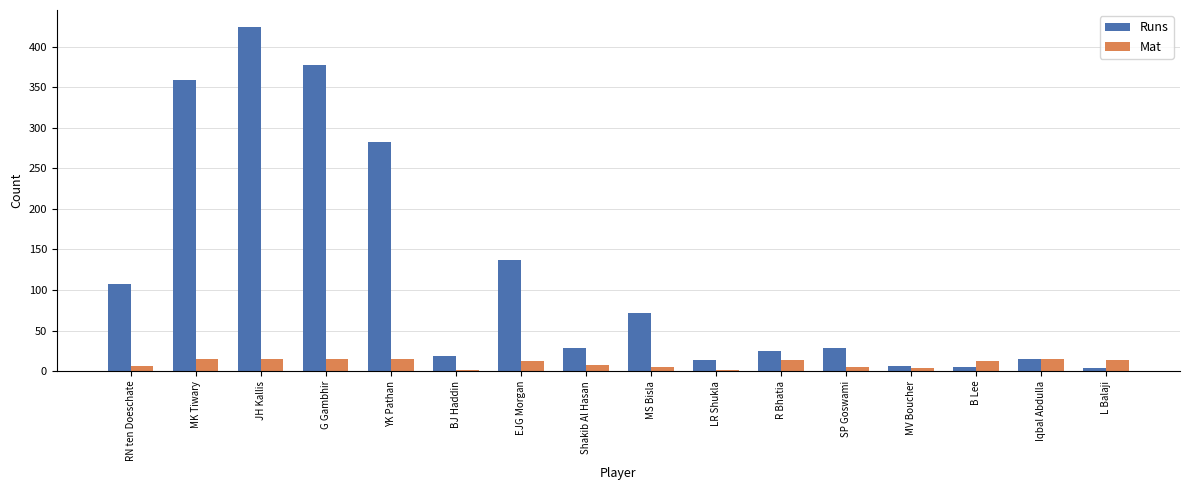

The value of Runs at SP Goswami is 29. True or false?

True